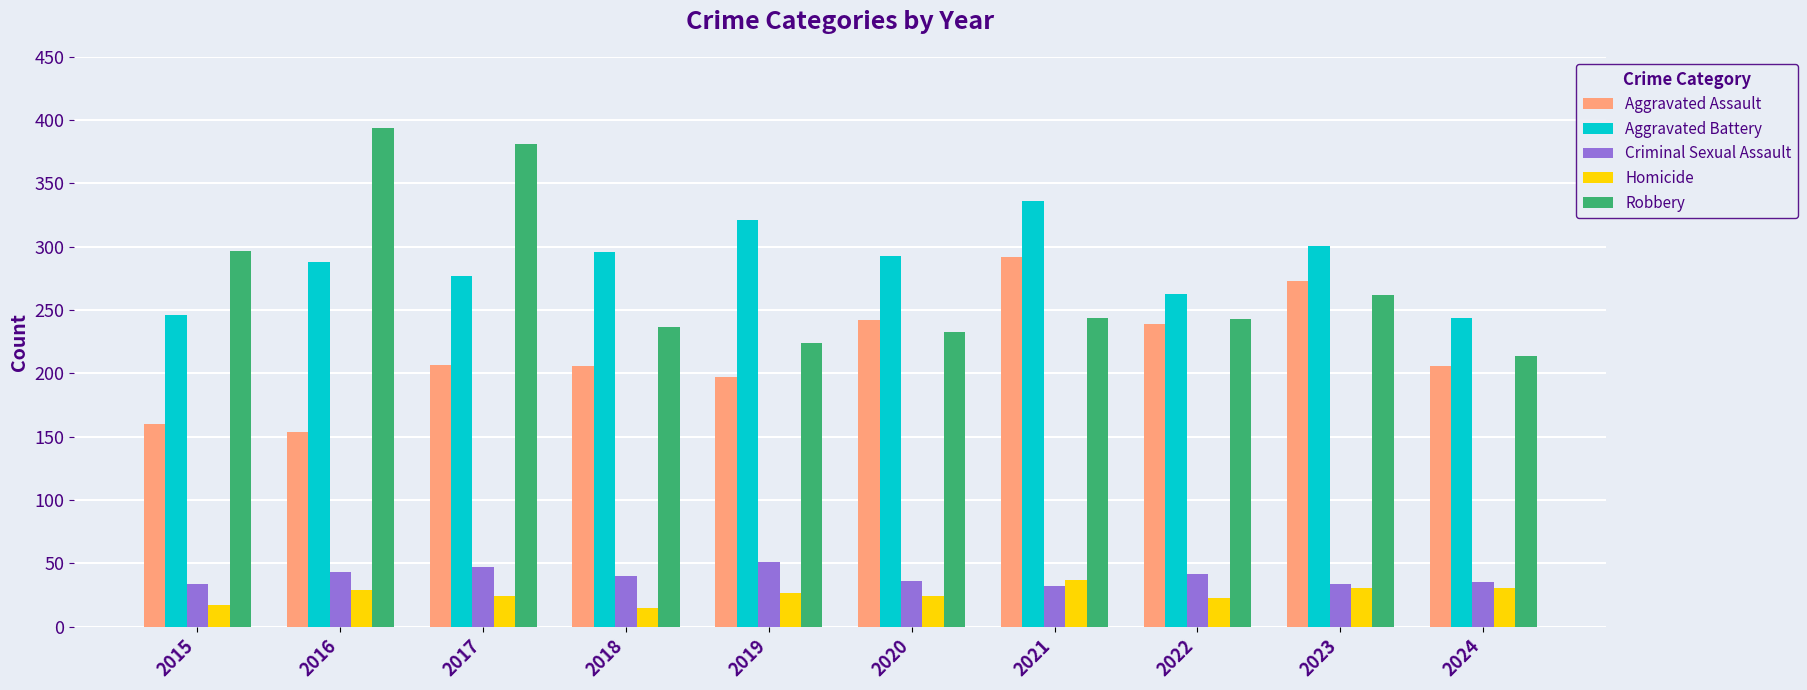

Between 2017 and 2022, which series saw the biggest shift?

Robbery